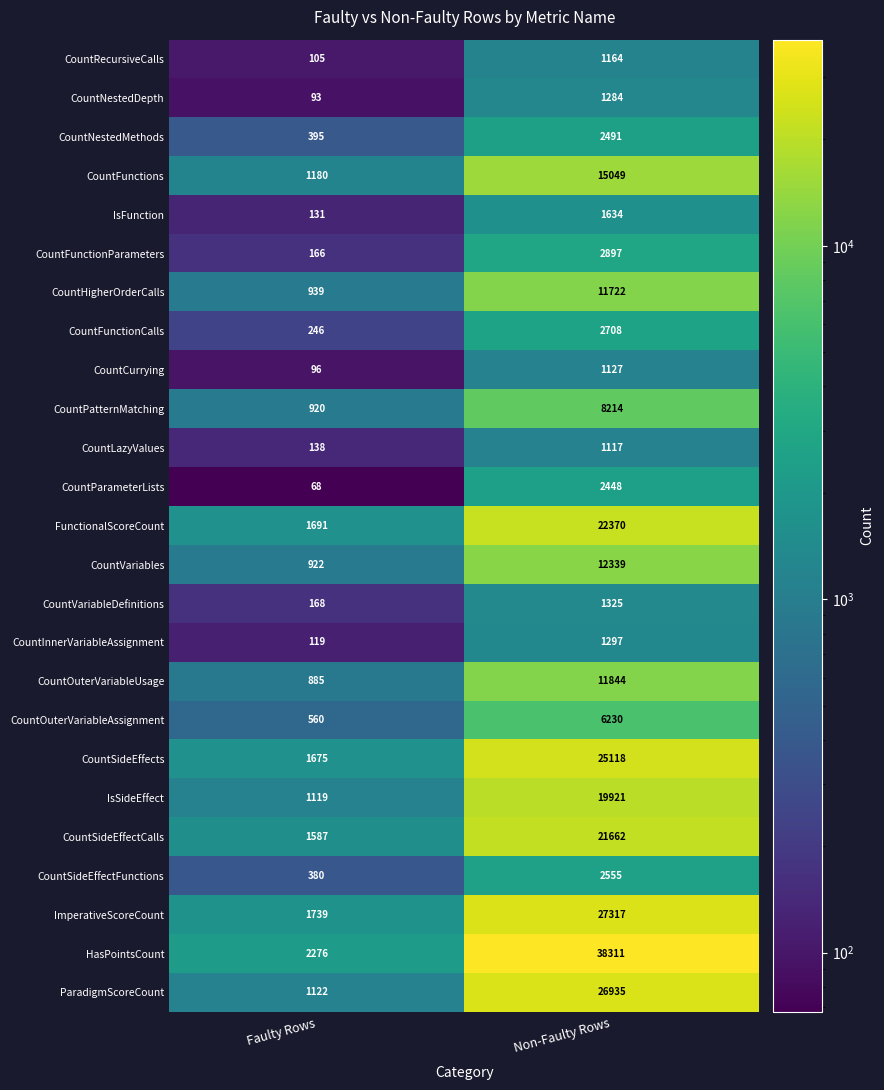

Is it true that CountFunctions equals 327 at Faulty Rows?

False